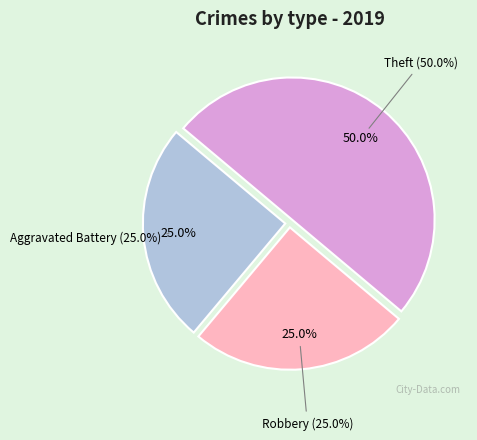

The Robbery slice represents 25% of the pie. True or false?

True